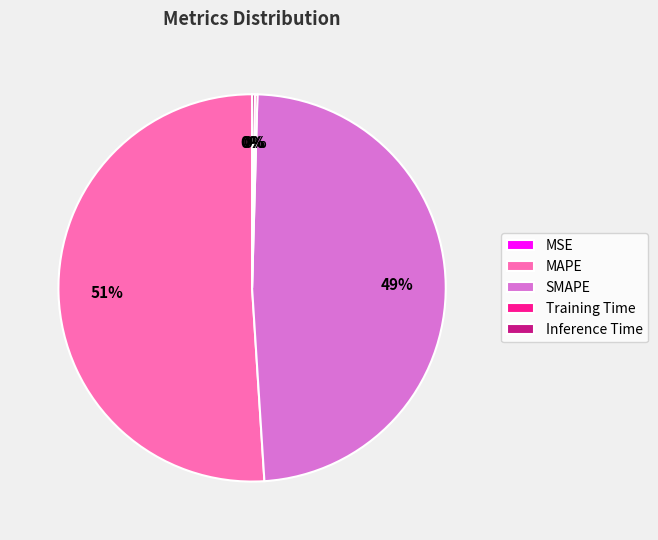

Which category accounts for the majority?

MAPE